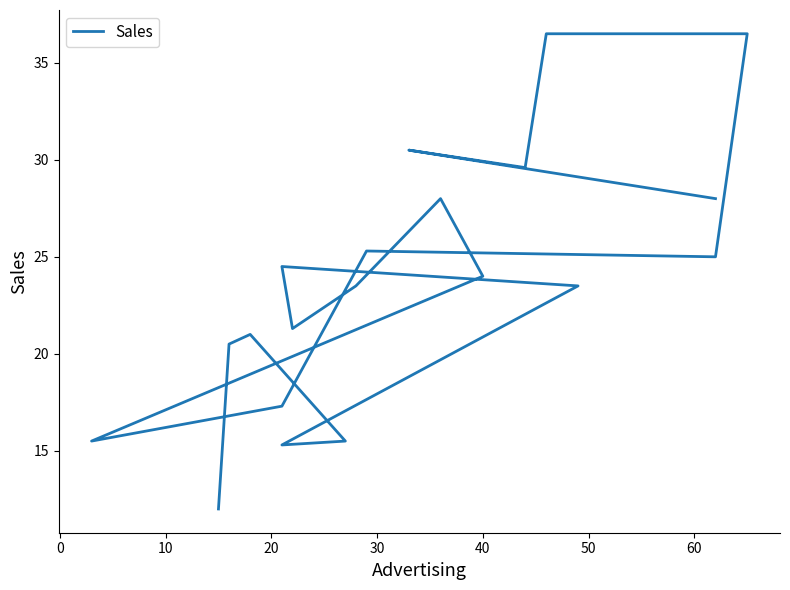

How many values exceed 24?

9